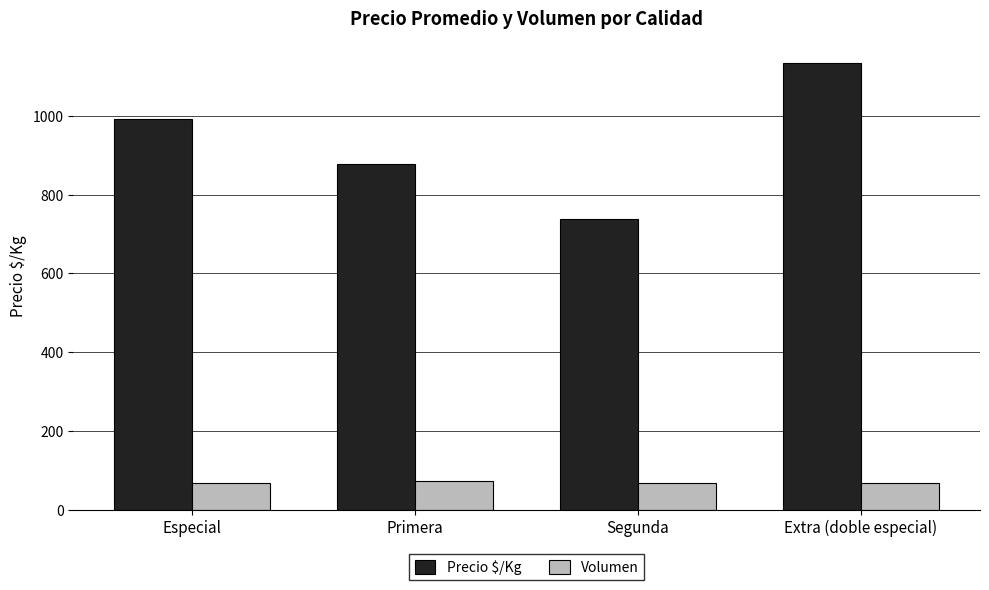

Read the Precio $/Kg value at Extra (doble especial).

1133